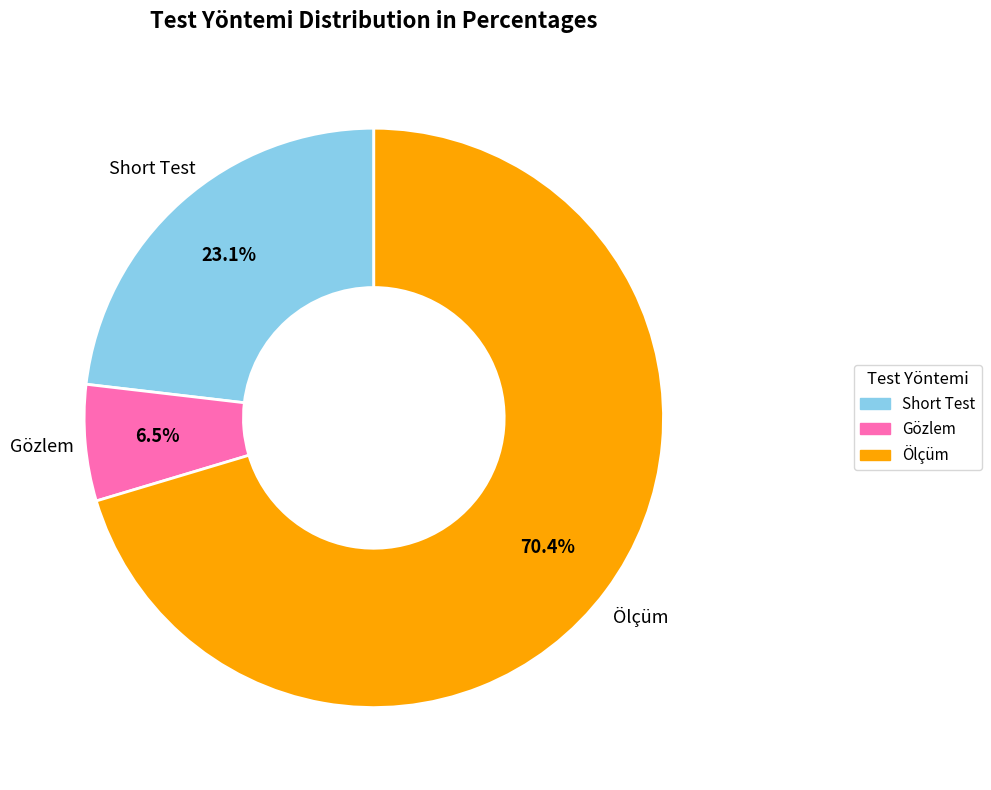

Is it true that Ölçüm is 83% of the pie?

False